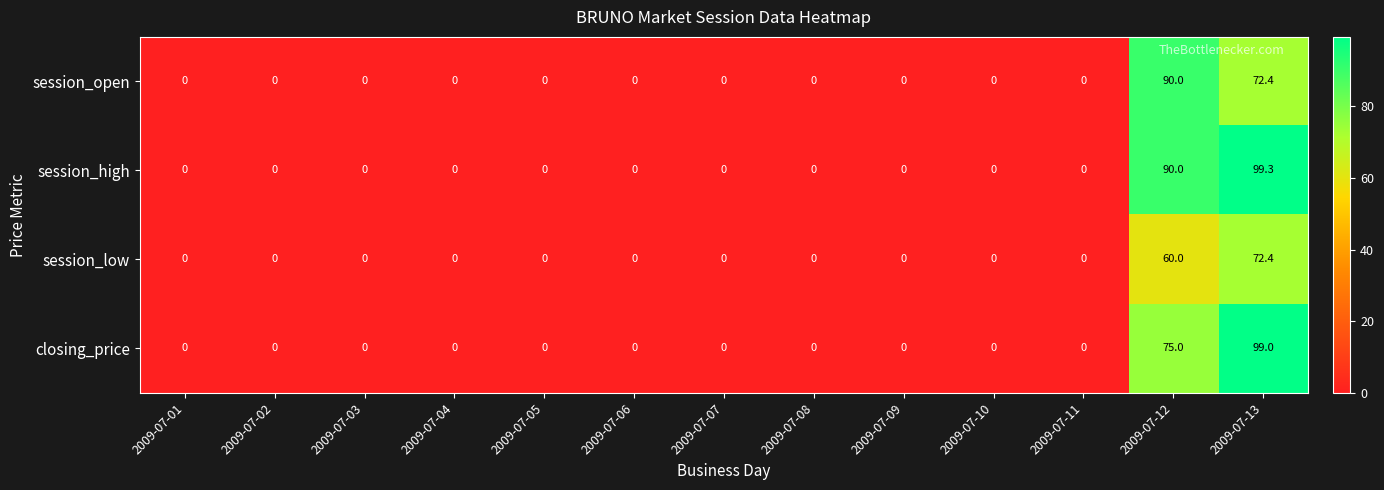

Which series has the largest total across all categories?

session_high